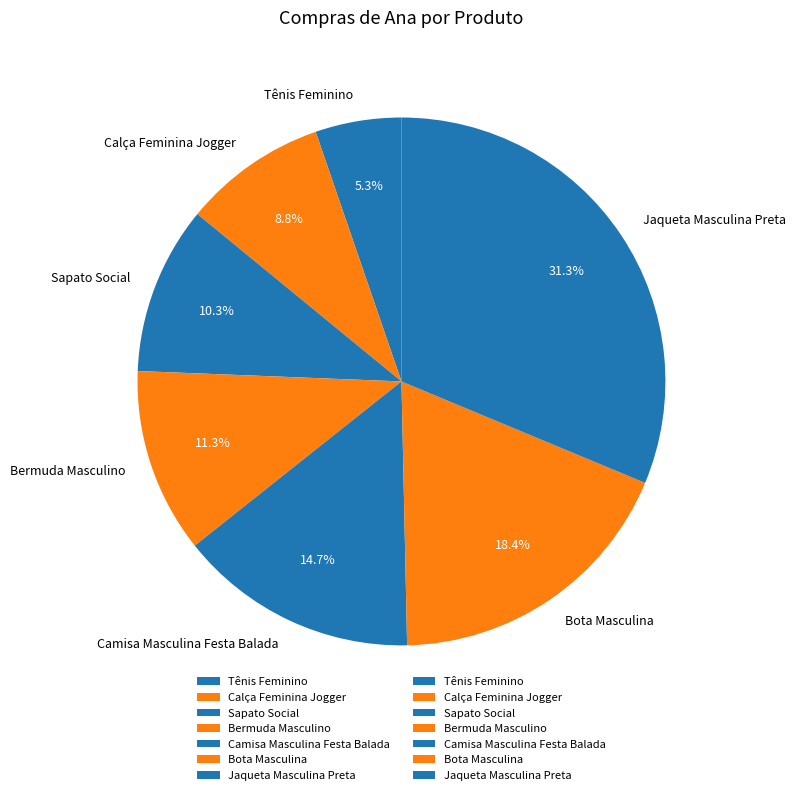

What portion of the pie excludes Sapato Social?

89.7%